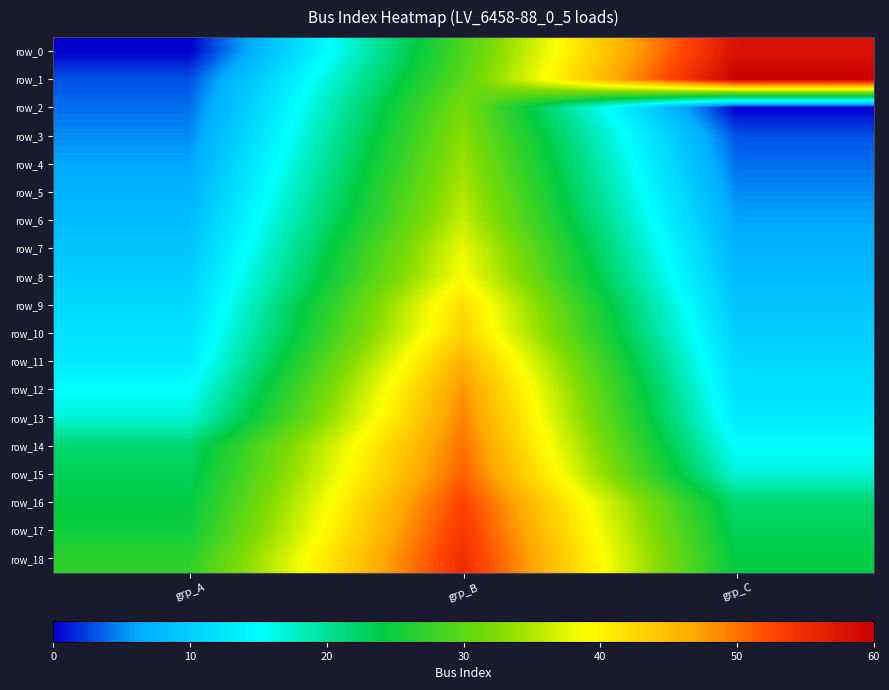

How many data points in row_3 are above 5?

1